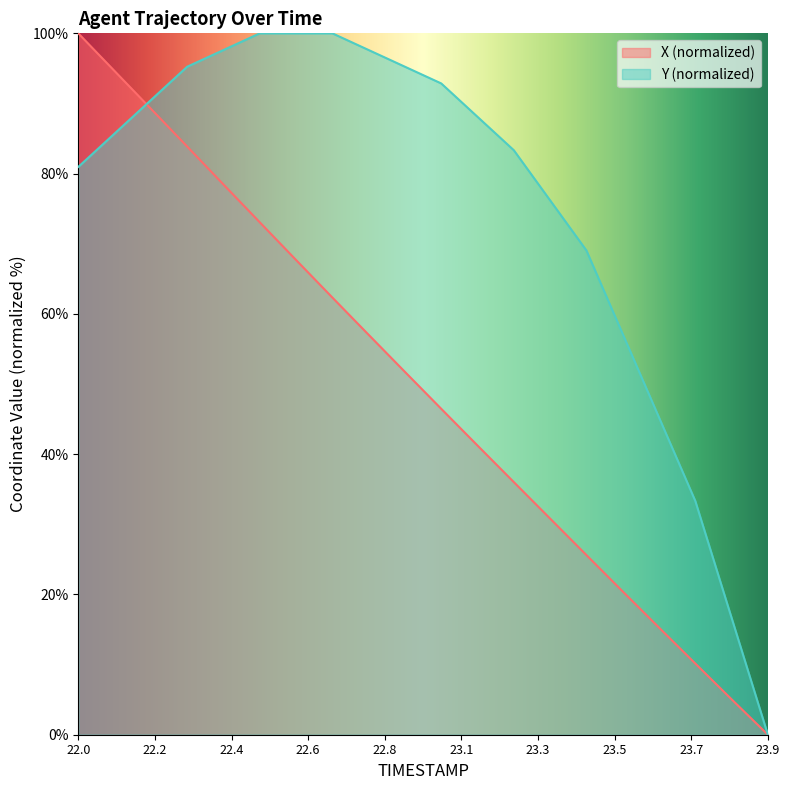

Which series has the largest total across all categories?

Y (normalized)